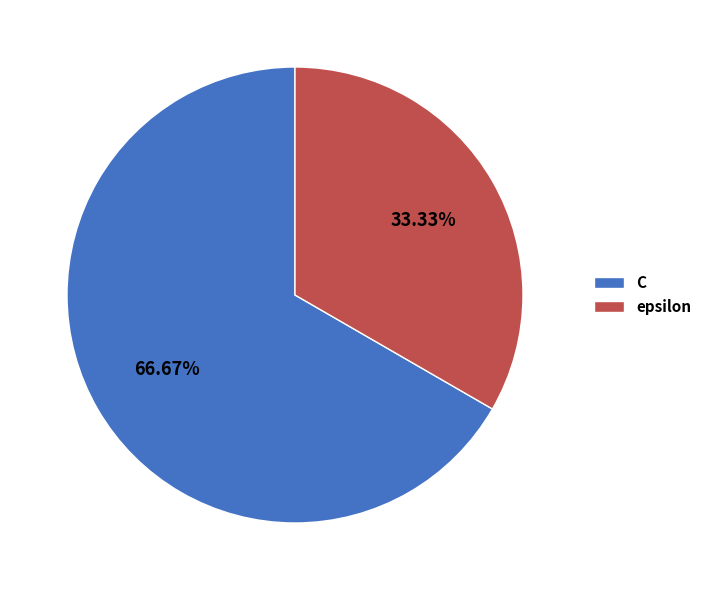

To the nearest percent, what is the average slice percentage?

50%